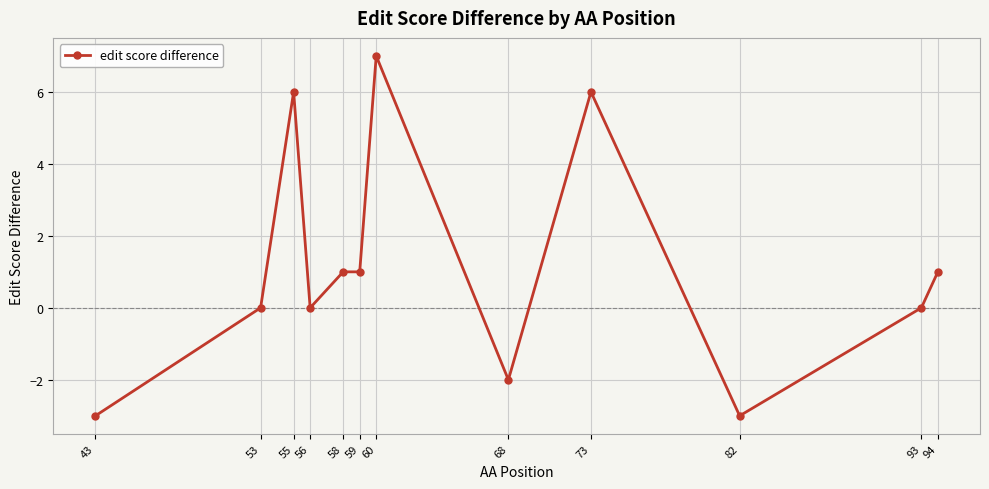

How many distinct data groups are displayed?

1